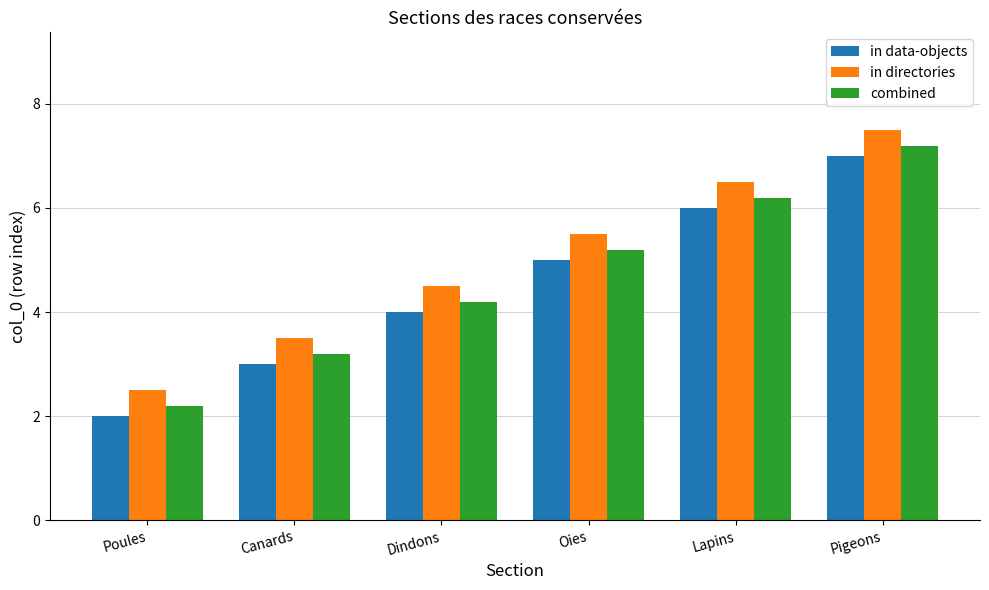

At which category is the sum across all series the highest?

Pigeons